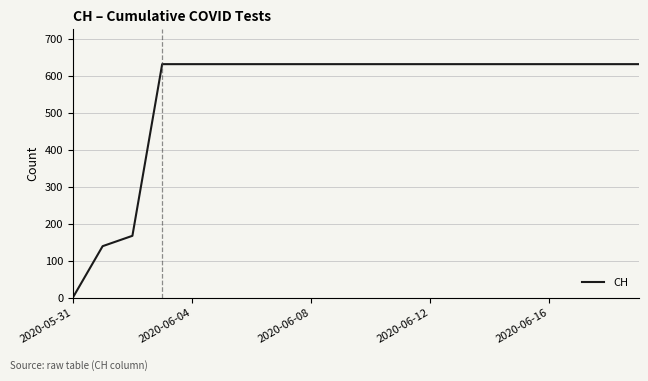

What is the difference between the maximum and minimum values?

631